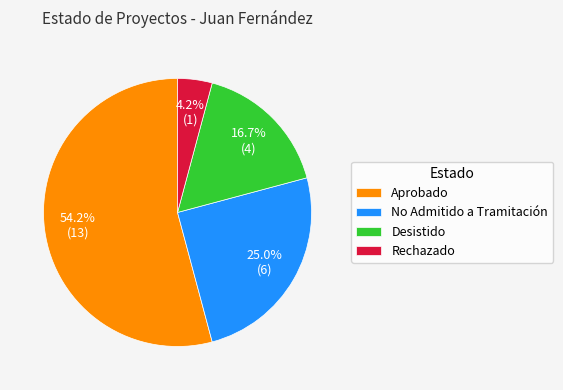

Is the sum of No Admitido a Tramitación and Rechazado greater than half?

No